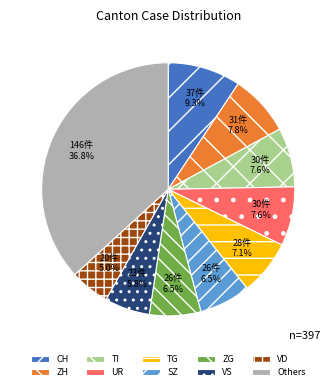

Approximately how many times larger is the value at VS compared to TG?

0.8